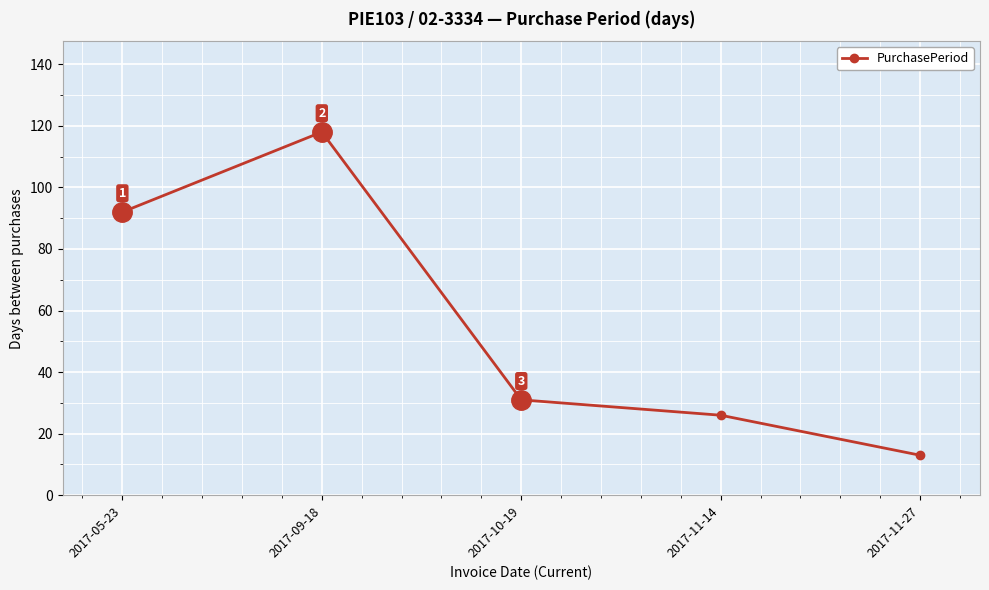

Is this an area chart (filled region under the line)?

No